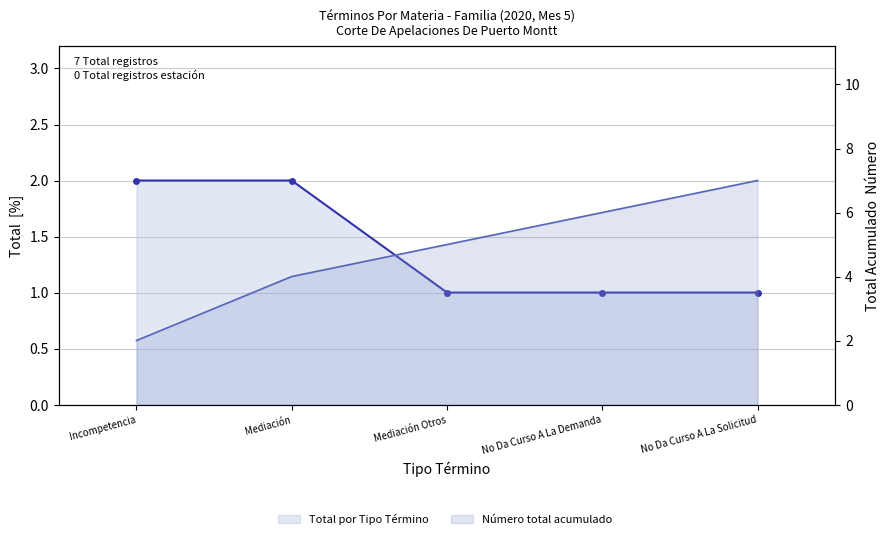

What is the difference between the maximum and minimum values in the Número total acumulado (línea) series?

5